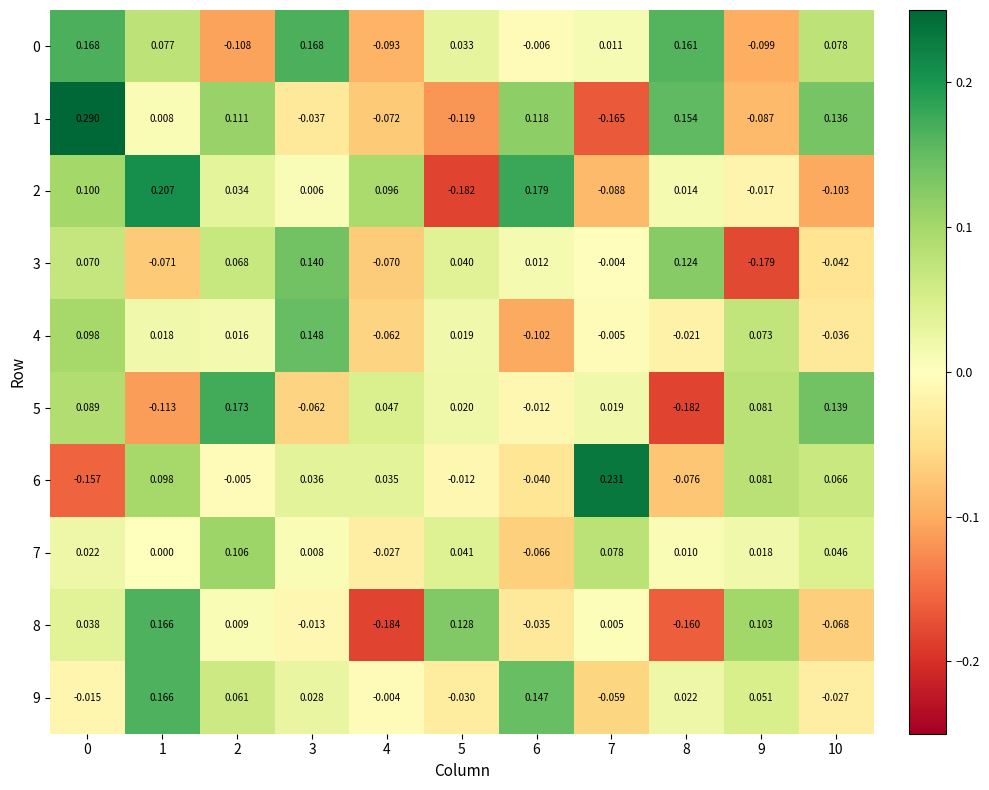

Is the value of 3 at 10 greater than the value of 7 at 2?

No